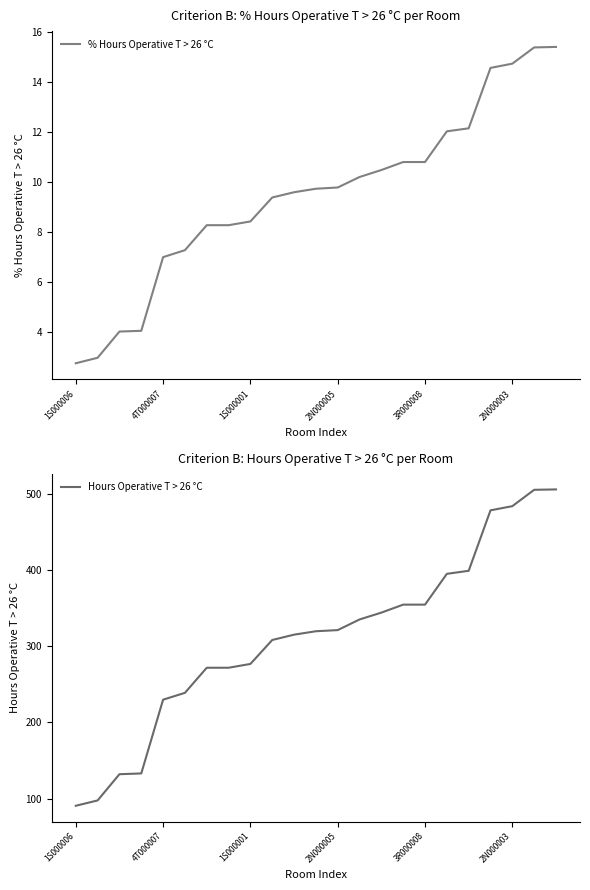

True or false: % Hours Operative T > 26 °C has a value of 7.0 at 4T000007.

True